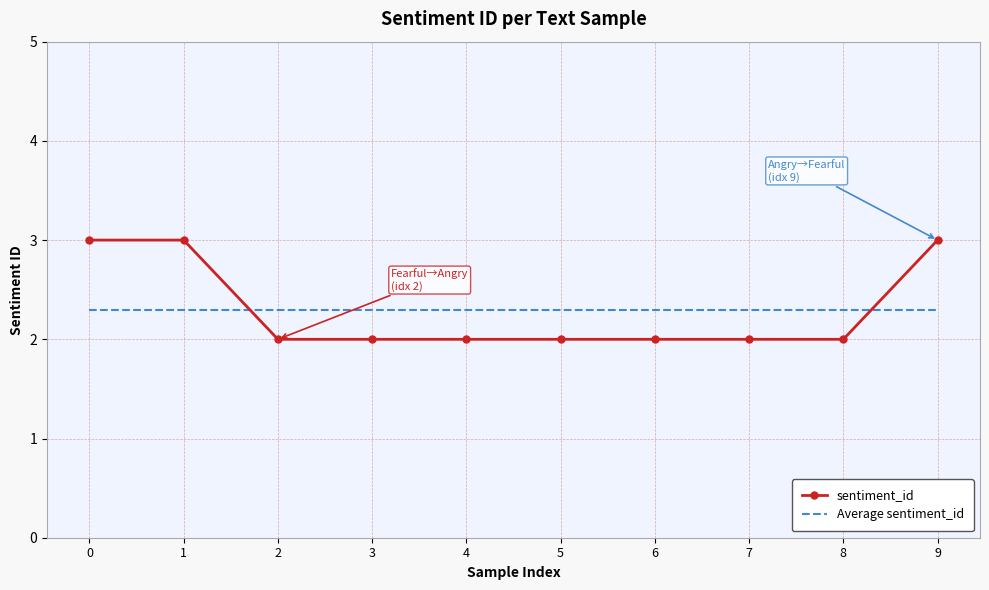

Where do Average sentiment_id and sentiment_id first cross each other?

1 and 2